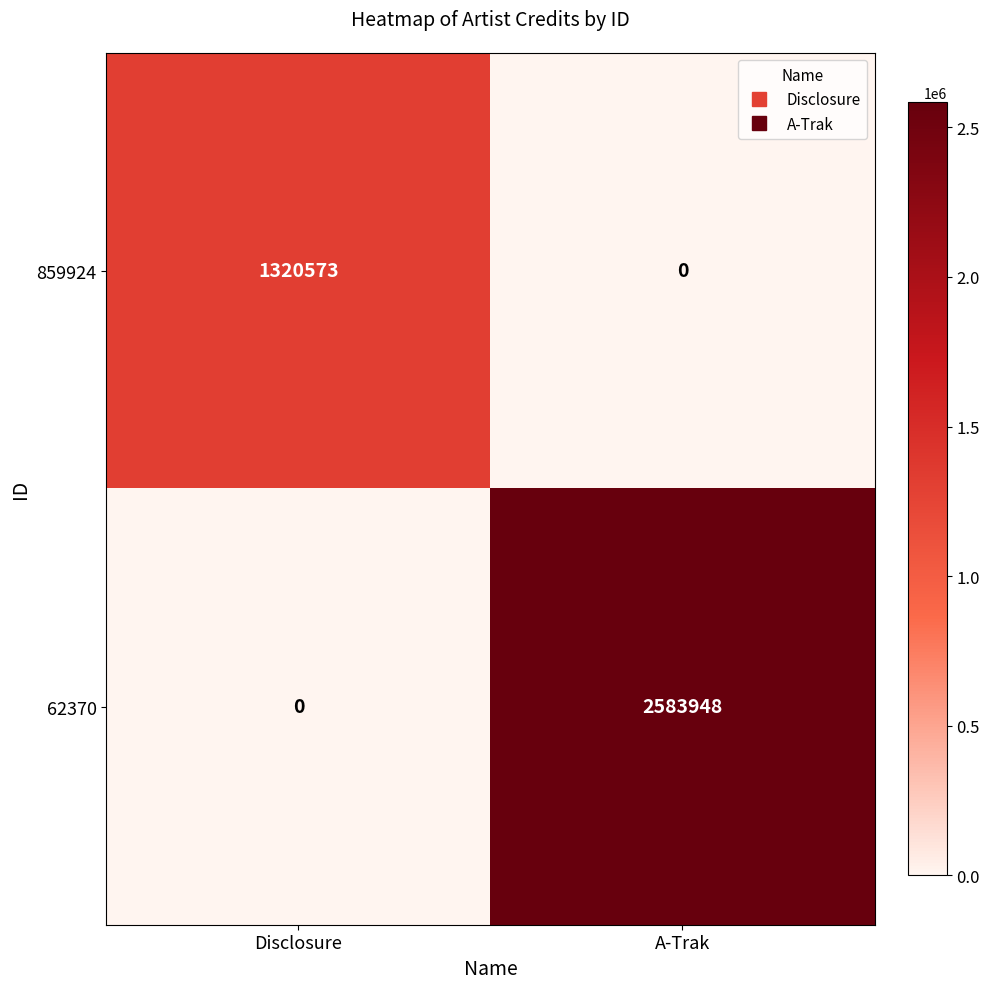

Which category has the highest value across all series?

A-Trak